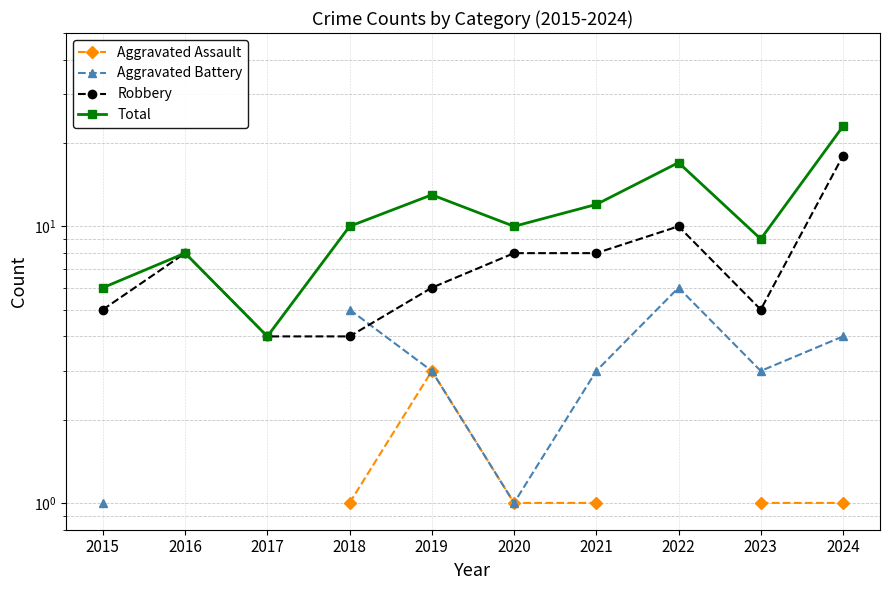

How many data points does each series have?

10